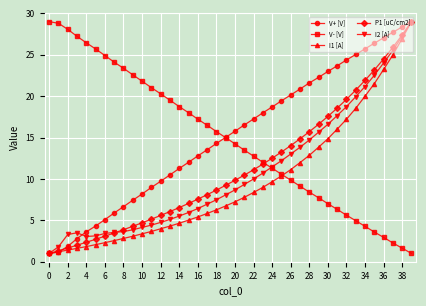

True or false: V- [V] has more than 2 points higher than both neighbors.

False